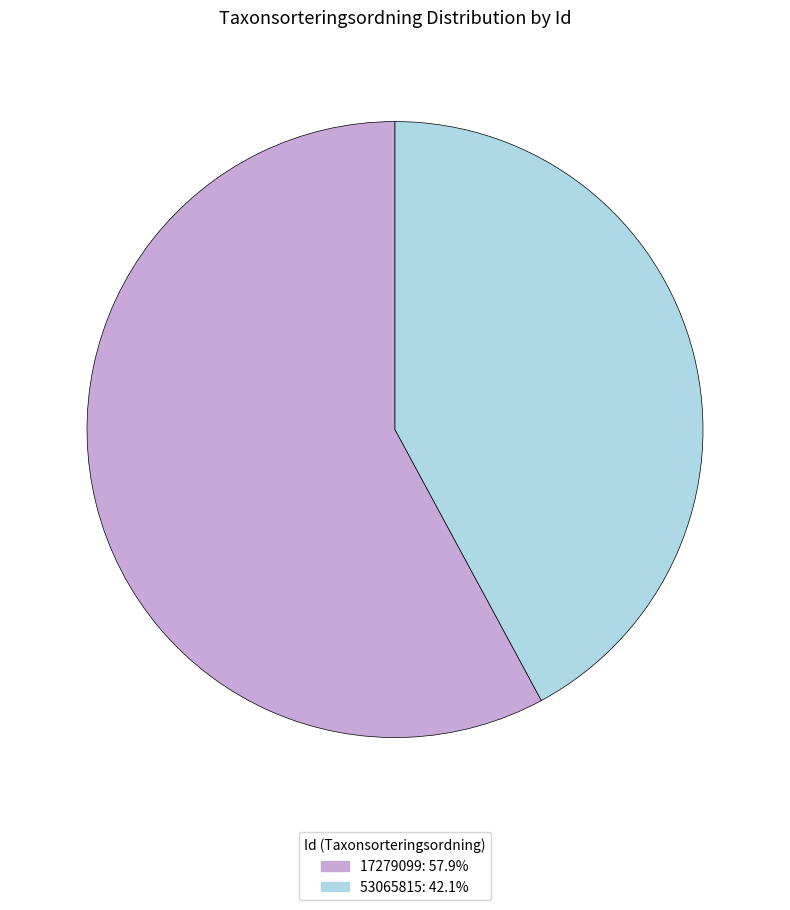

Count the number of slices in the pie.

2